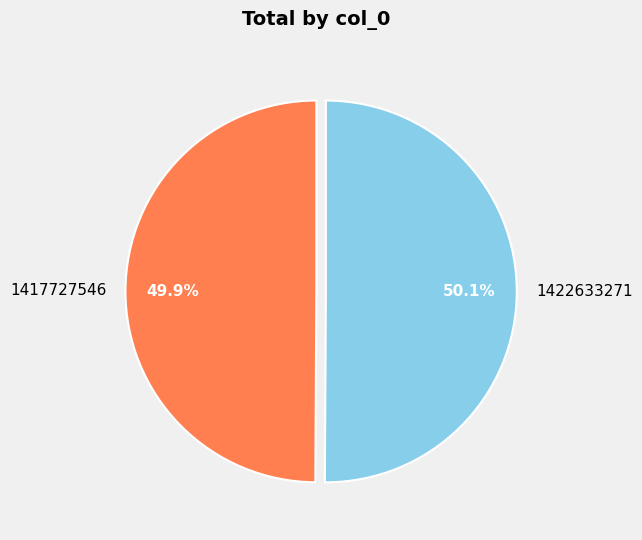

How many segments does this pie chart have?

2